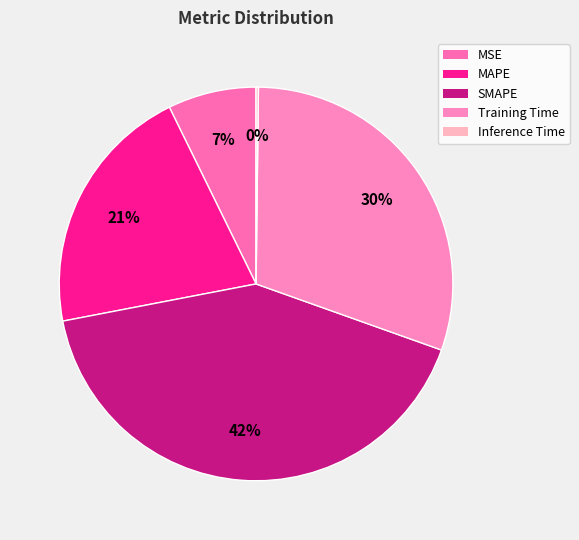

To the nearest percent, what is the combined percentage of Training Time and MAPE?

51%